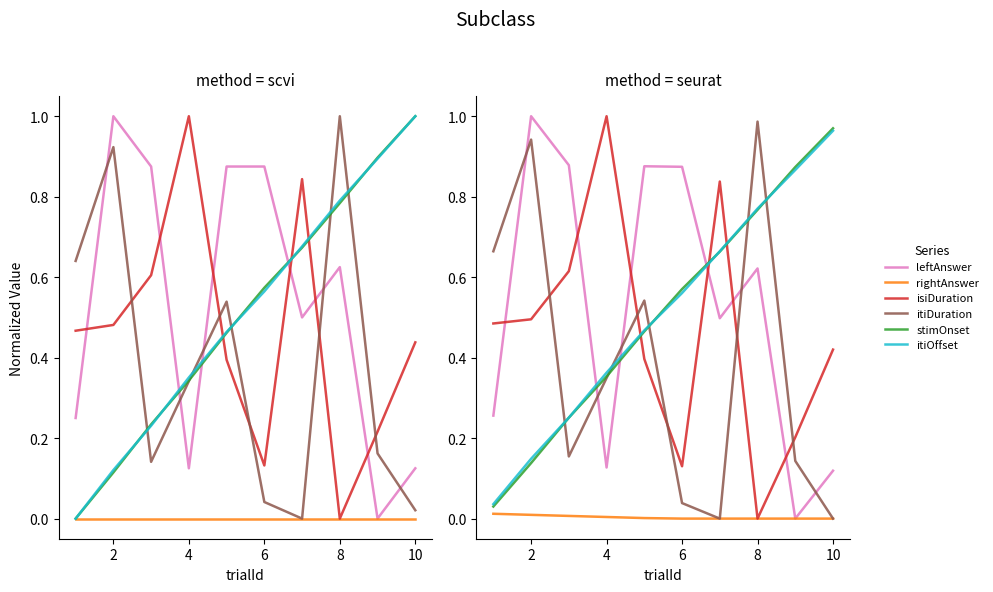

How many distinct data groups are displayed?

6